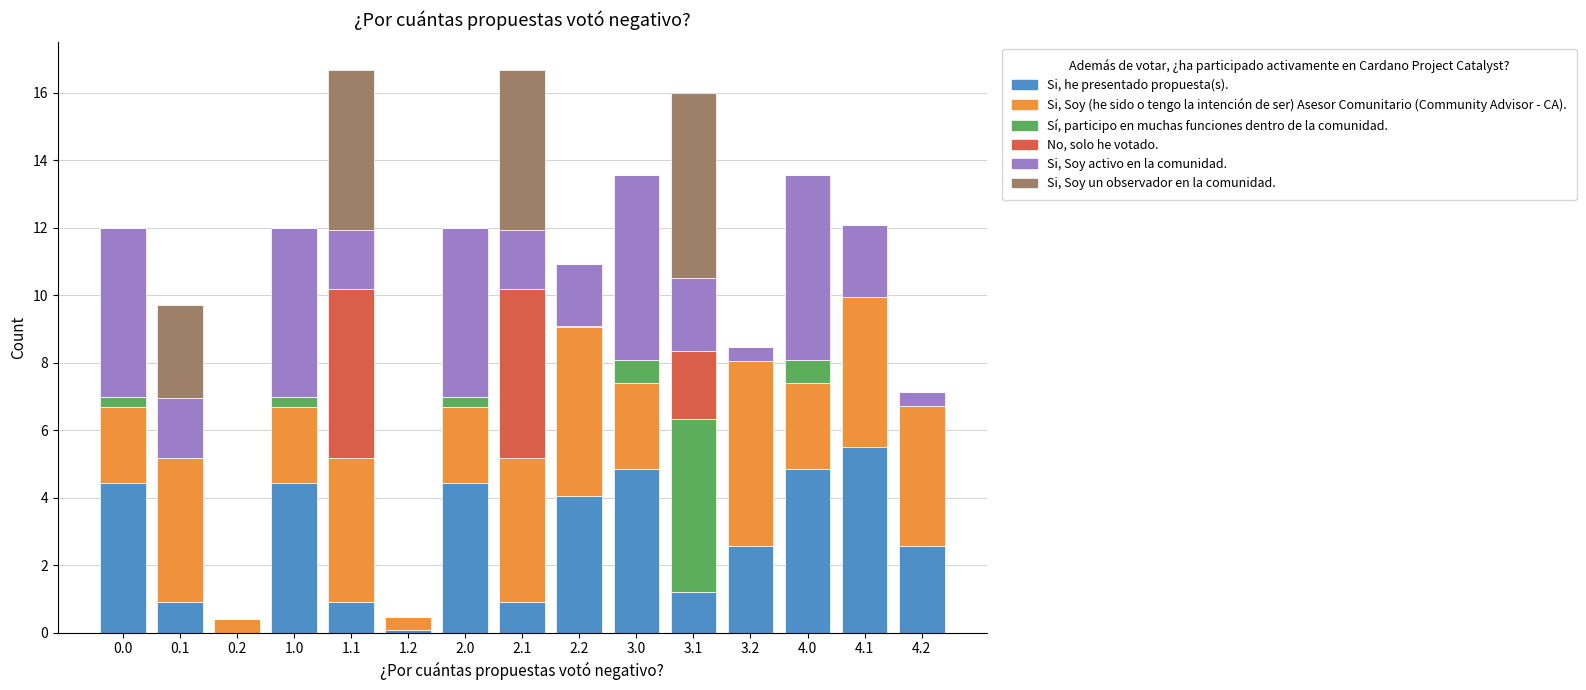

What is the total value across all series at 3.2?

8.5